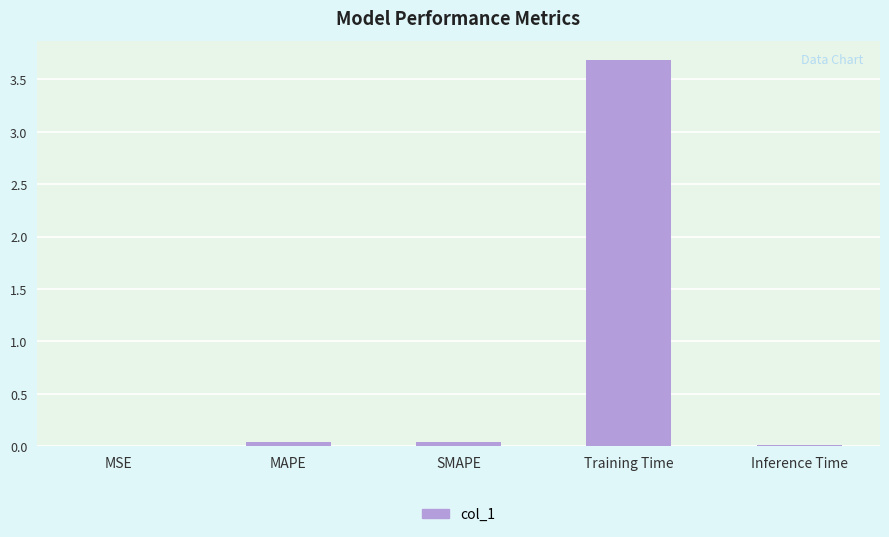

Between SMAPE and Training Time, which is larger?

Training Time